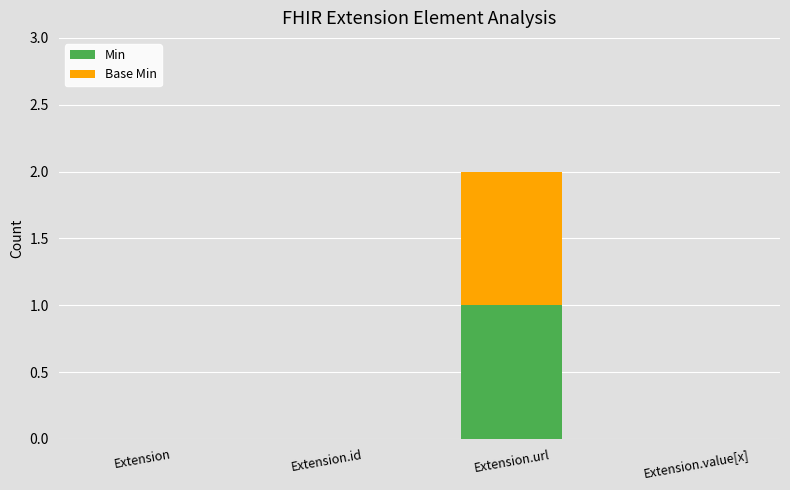

True or false: Min has a value of 1 at Extension.id.

False